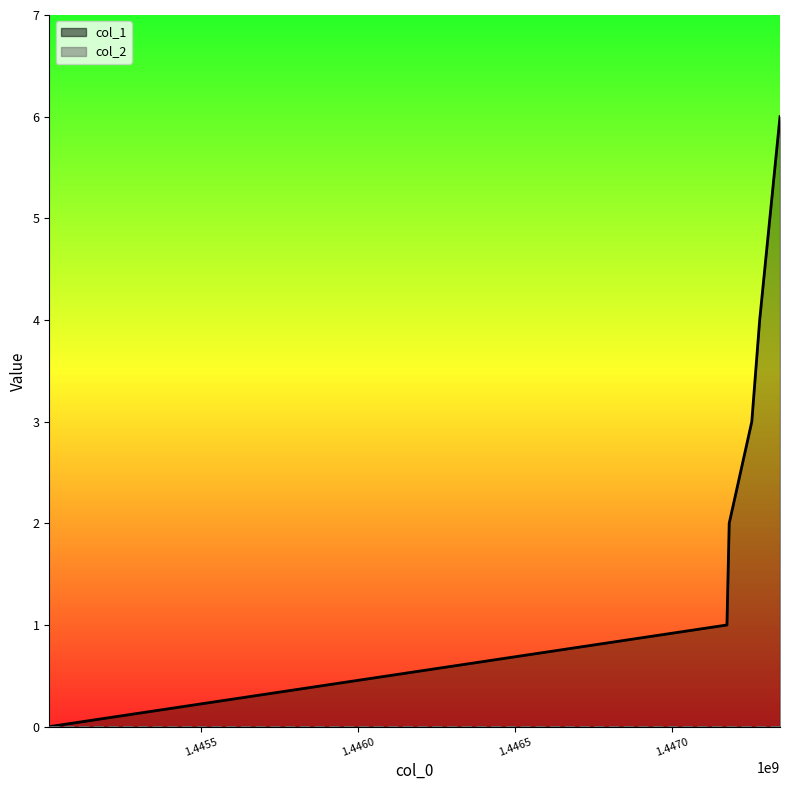

What is the sum of all values?

16